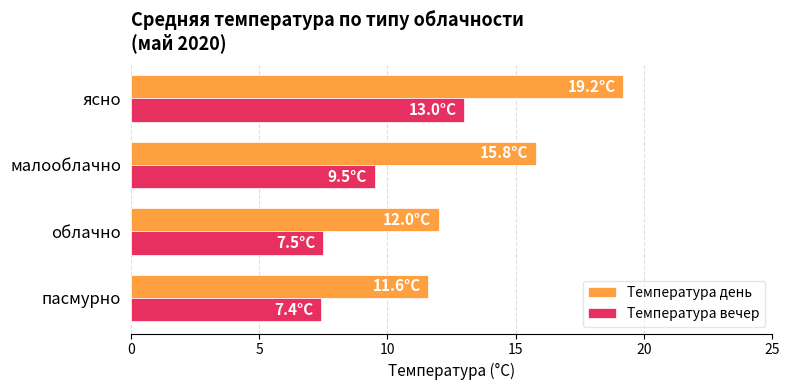

At which category is the sum across all series the highest?

ясно